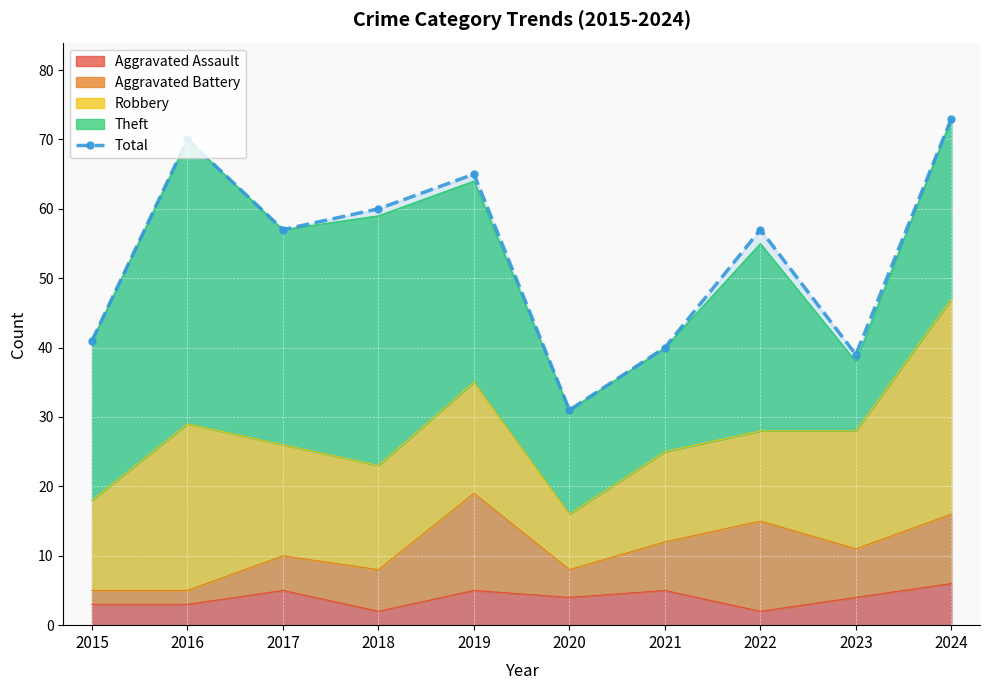

What is the sum of all values?

533